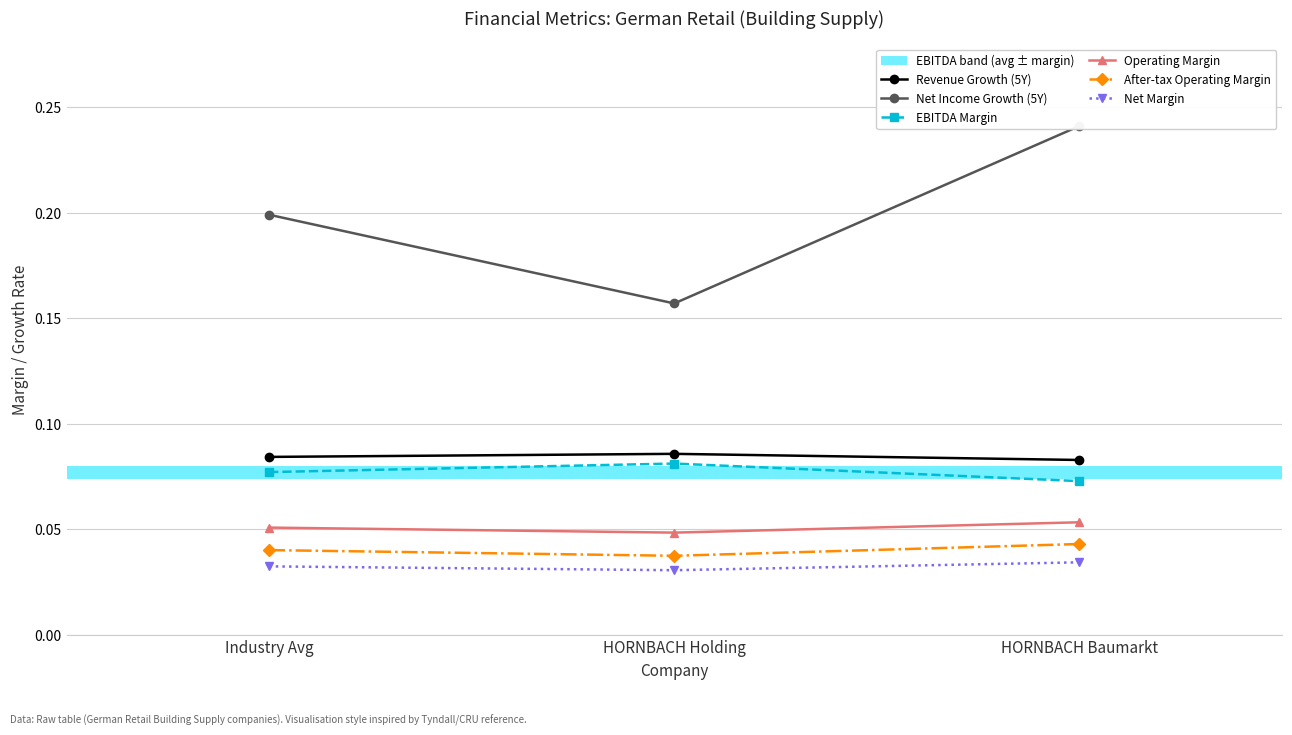

Between Industry Avg and HORNBACH Holding, which is larger?

HORNBACH Holding